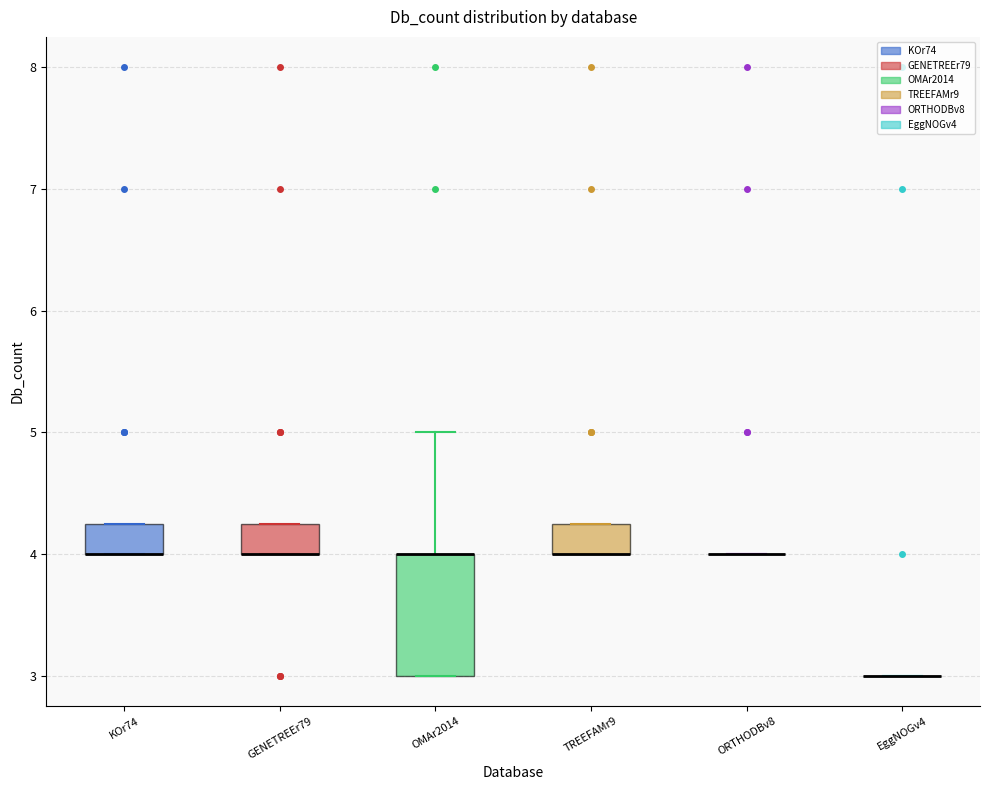

Which box is the tallest, from its lower edge to its upper edge?

OMAr2014